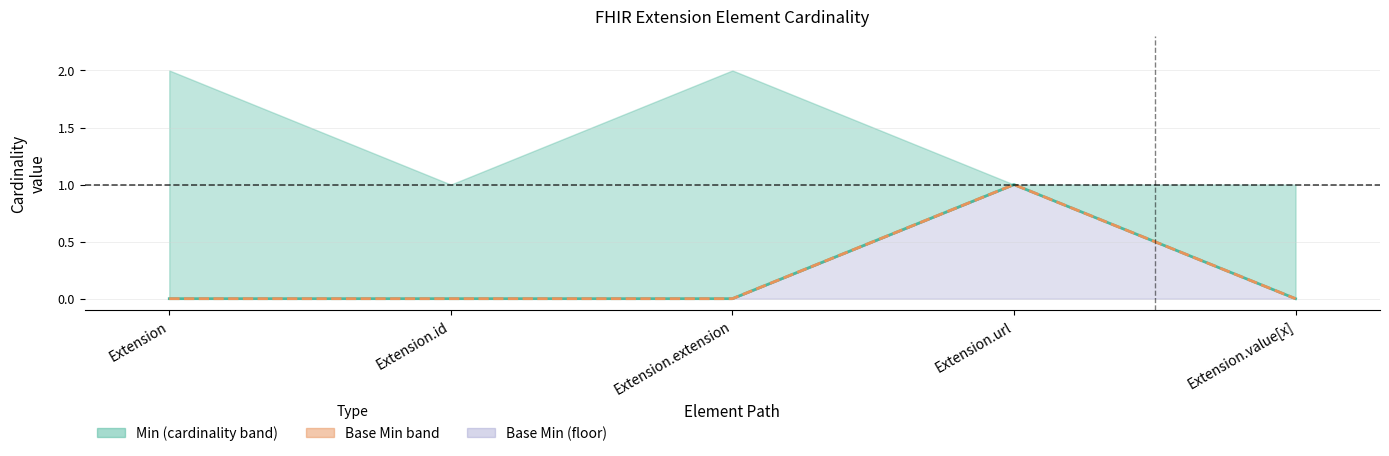

At which category is the sum across all series the highest?

Extension.url